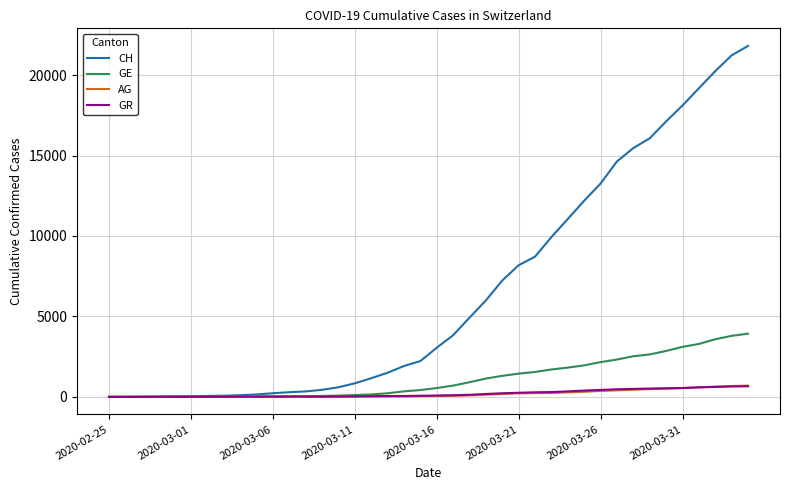

Which series has the largest total across all categories?

CH